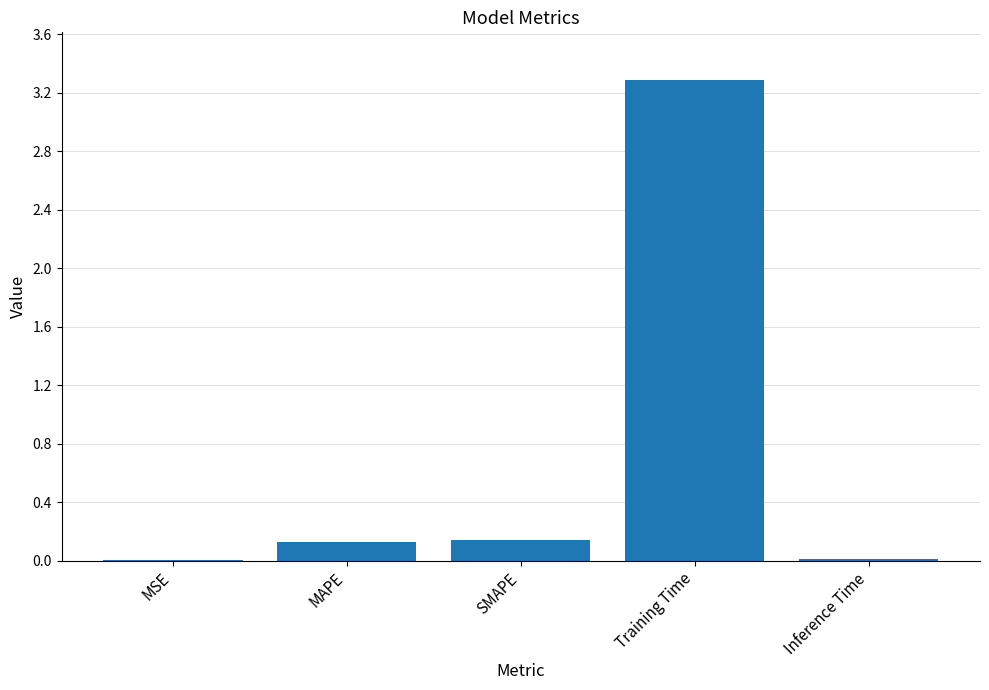

Is it true that the value at Training Time is 3.3?

True